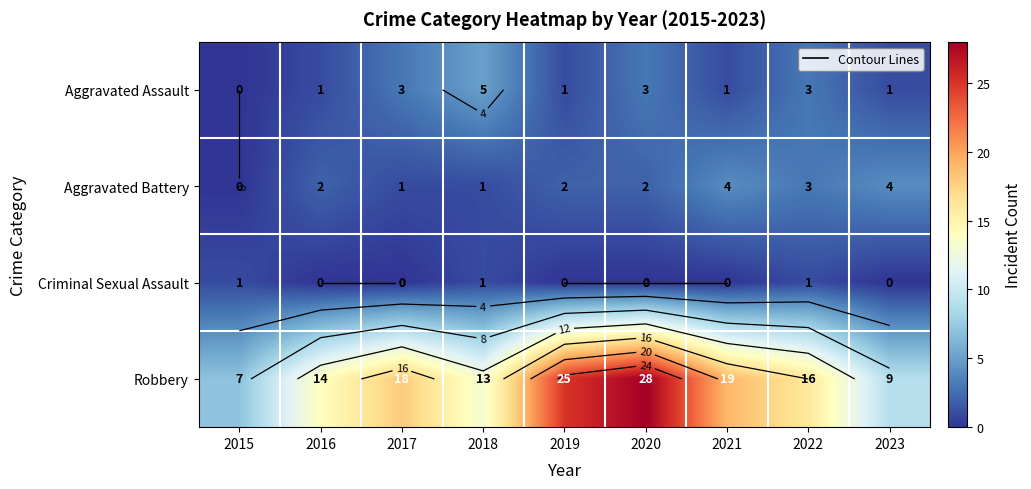

True or false: Aggravated Battery has a value of 4 at 2021.

True